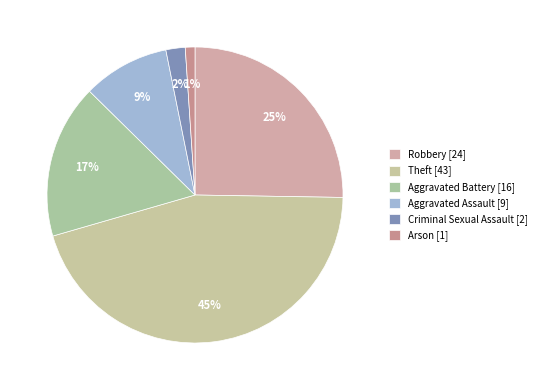

Rank the categories by value from lowest to highest.

Arson, Criminal Sexual Assault, Aggravated Assault, Aggravated Battery, Robbery, Theft